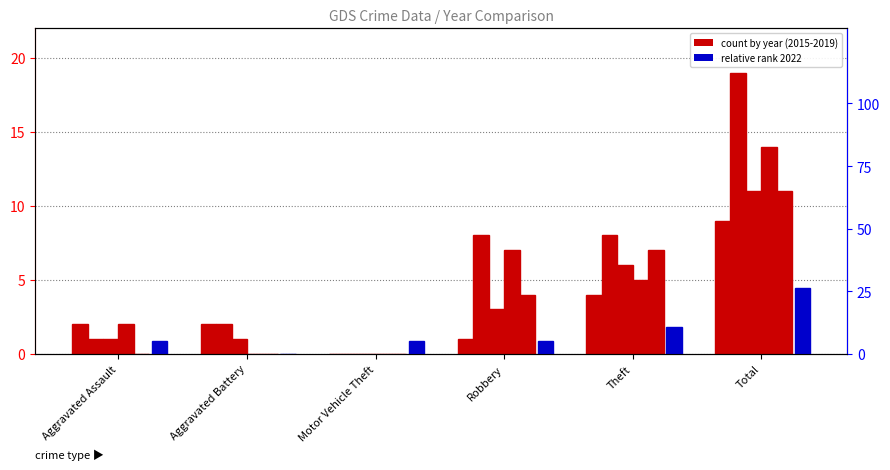

Rank the categories by value from highest to lowest.

Total, Theft, Aggravated Assault, Motor Vehicle Theft, Robbery, Aggravated Battery